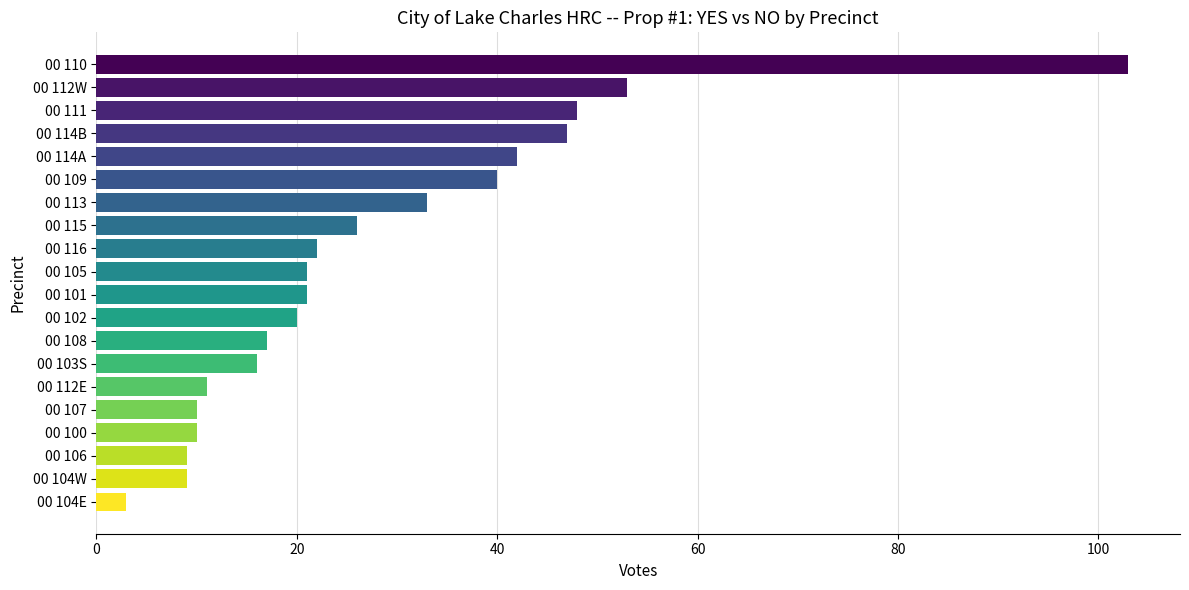

What is the average value?

28